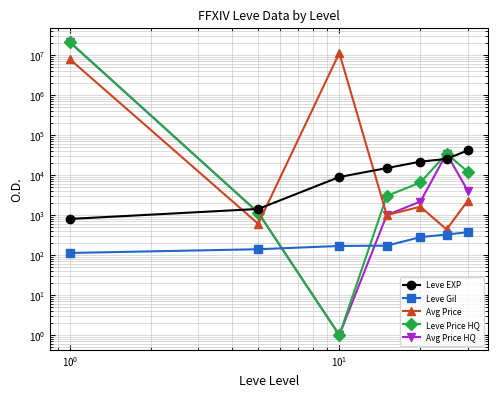

How many values in the Avg Price HQ series are below 2173?

3